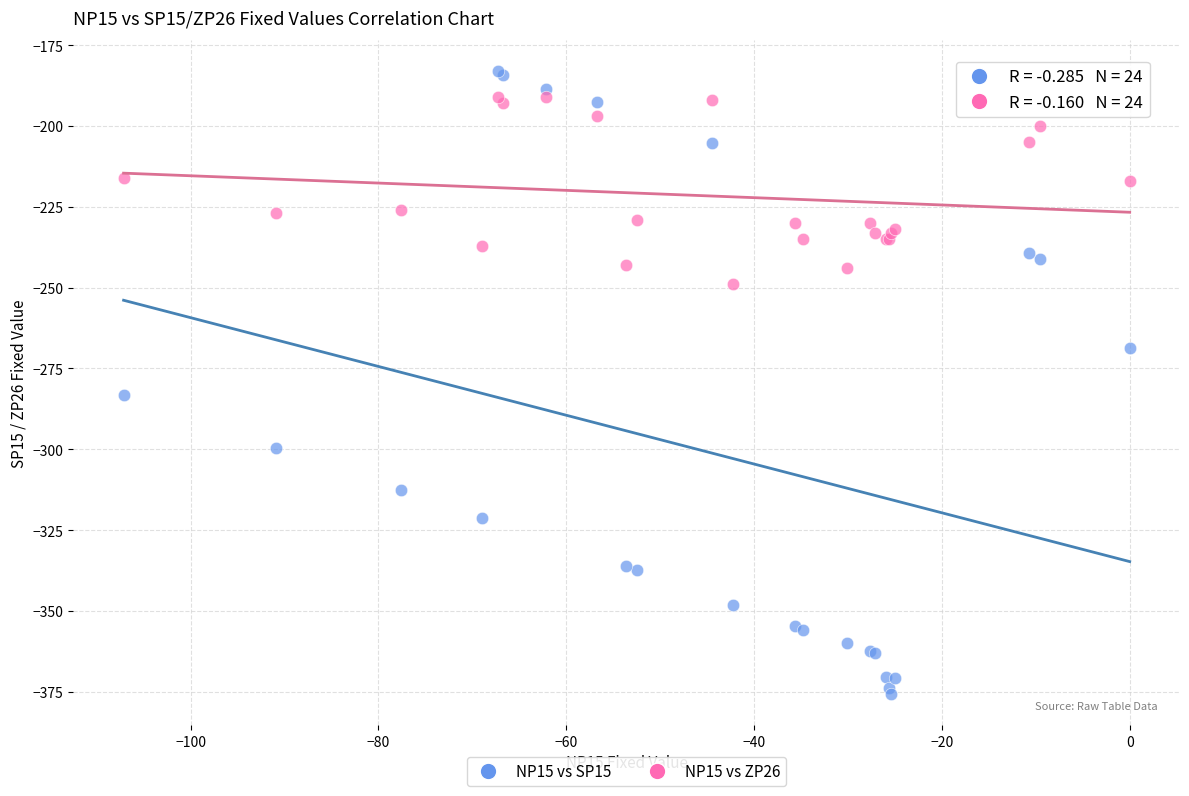

Across all series, what Y value is closest to -279?

-283.2